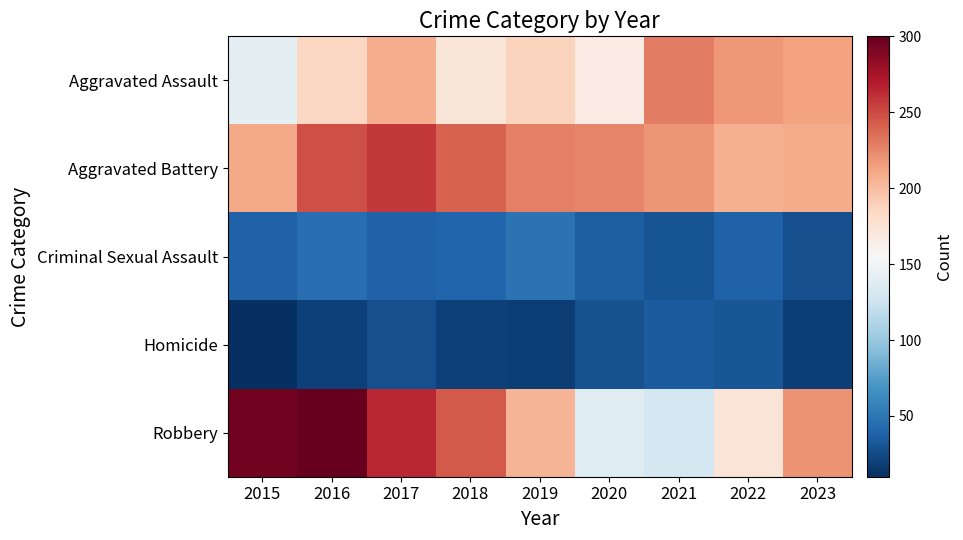

Which has a higher value, 2022 or 2016?

2022